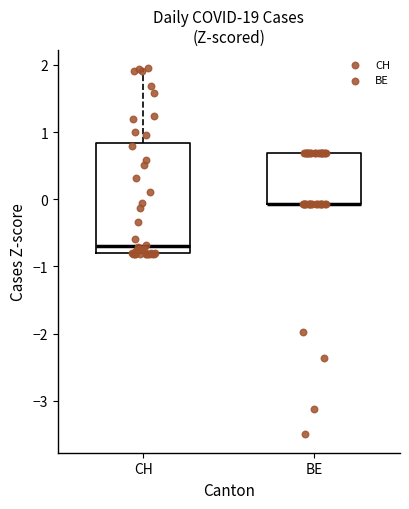

Reading left to right, read every box against the y-axis: the position of its median line, the range the box covers, and the ends of its whiskers. The values are not printed on the chart, so give them approximately, as read against the axis.

CH: median -0.7, box -0.8 to 0.8, whiskers -0.8 to 1.9
BE: median -0.1 (drawn on the box's lower edge), box -0.1 to 0.7, whiskers -0.1 to 0.7